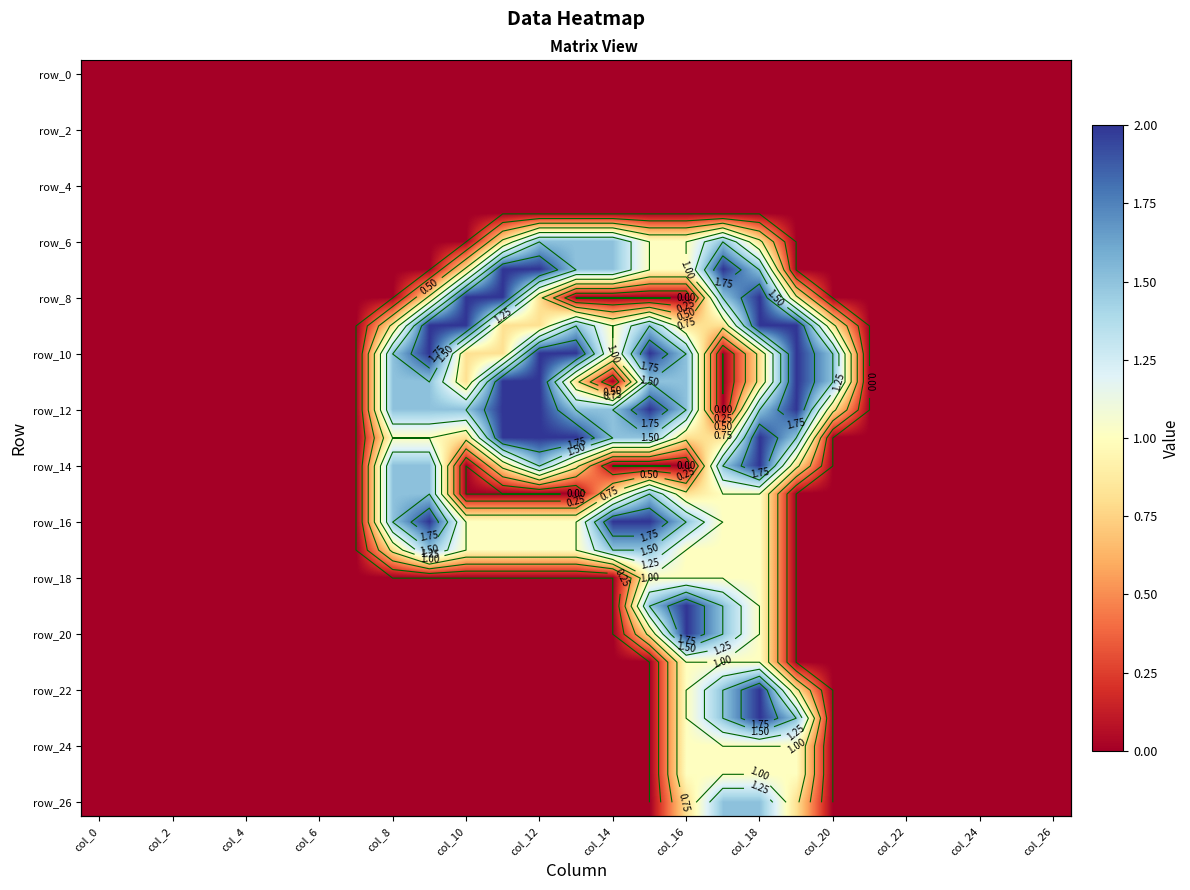

How many data points in row_20 are above 0?

4